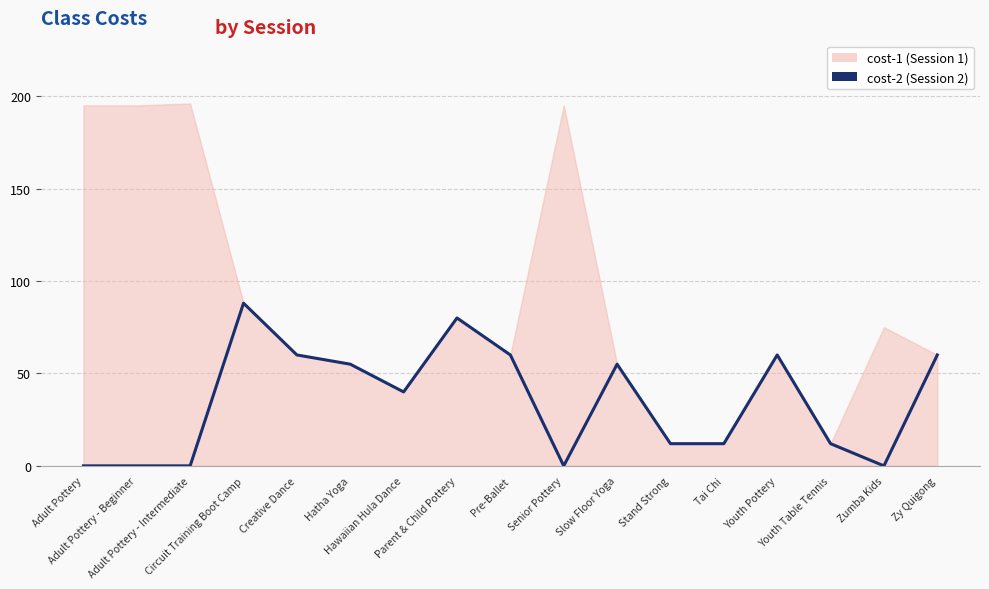

Read the value at Hatha Yoga.

55